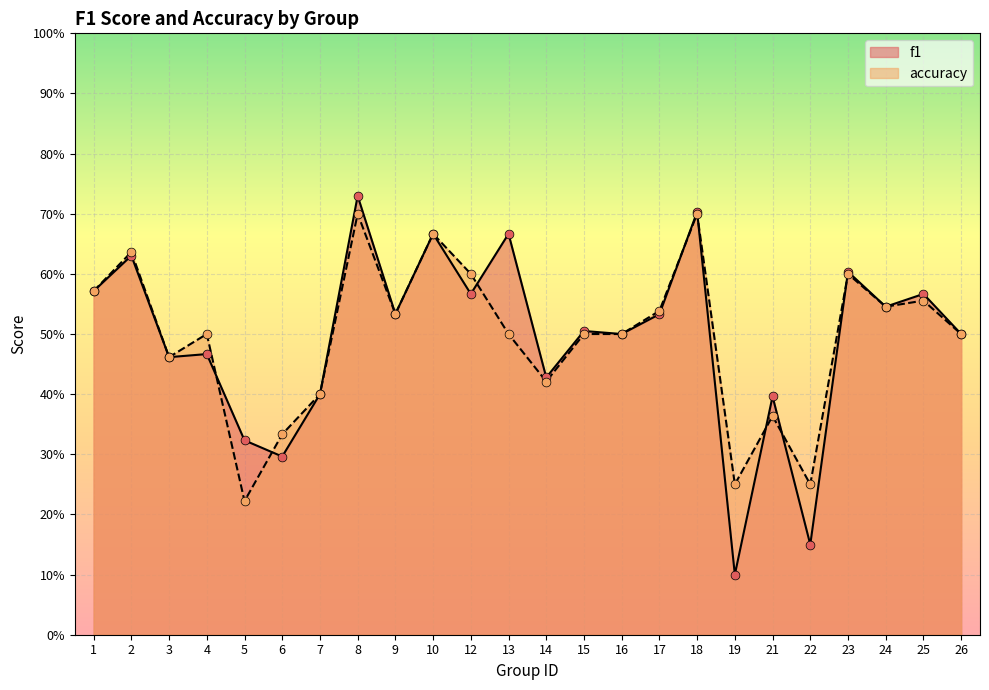

Which series contains the lowest Y value?

f1